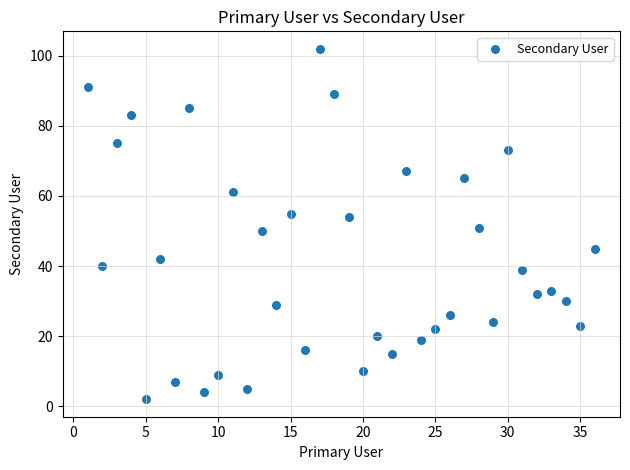

What is the range of Y values (max minus min)?

100